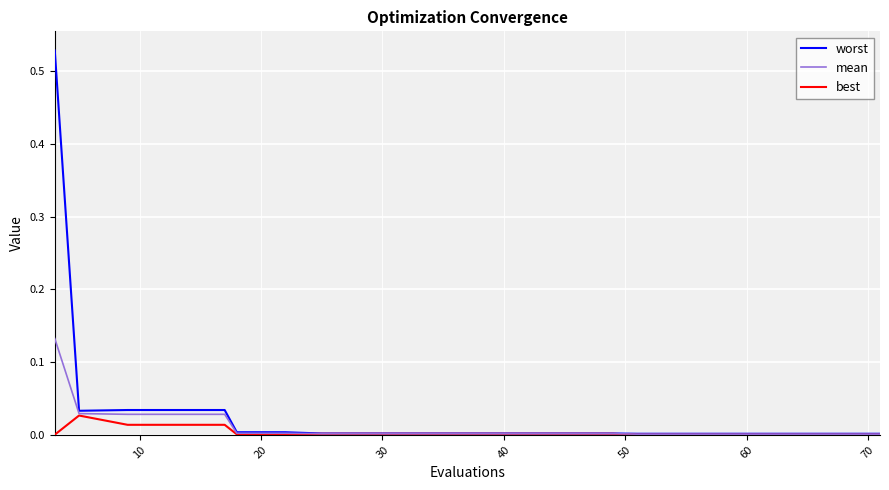

Which series has the widest spread of values?

worst